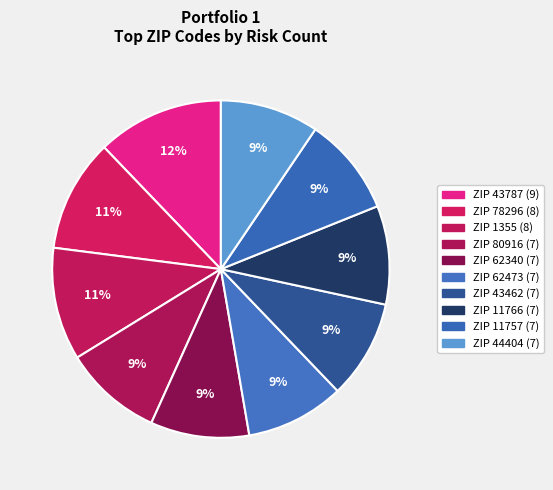

Count the number of slices in the pie.

10